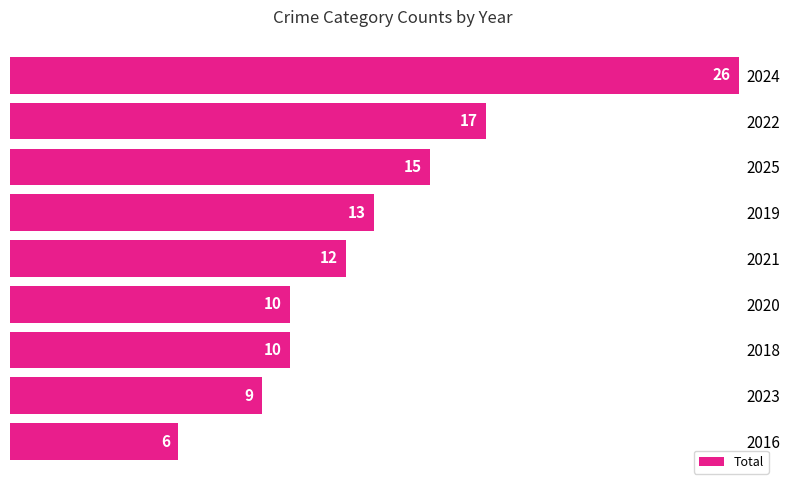

Reading bottom to top, what are all the values shown in this chart?

2016=6	2023=9	2018=10	2020=10	2021=12	2019=13	2025=15	2022=17	2024=26